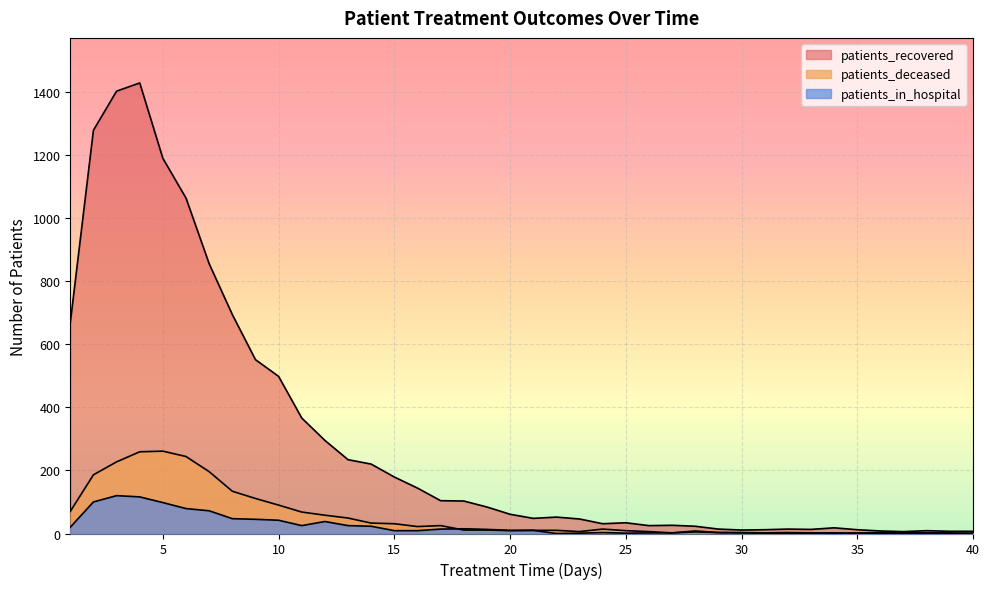

How many interior local peaks does the patients_recovered series have?

7